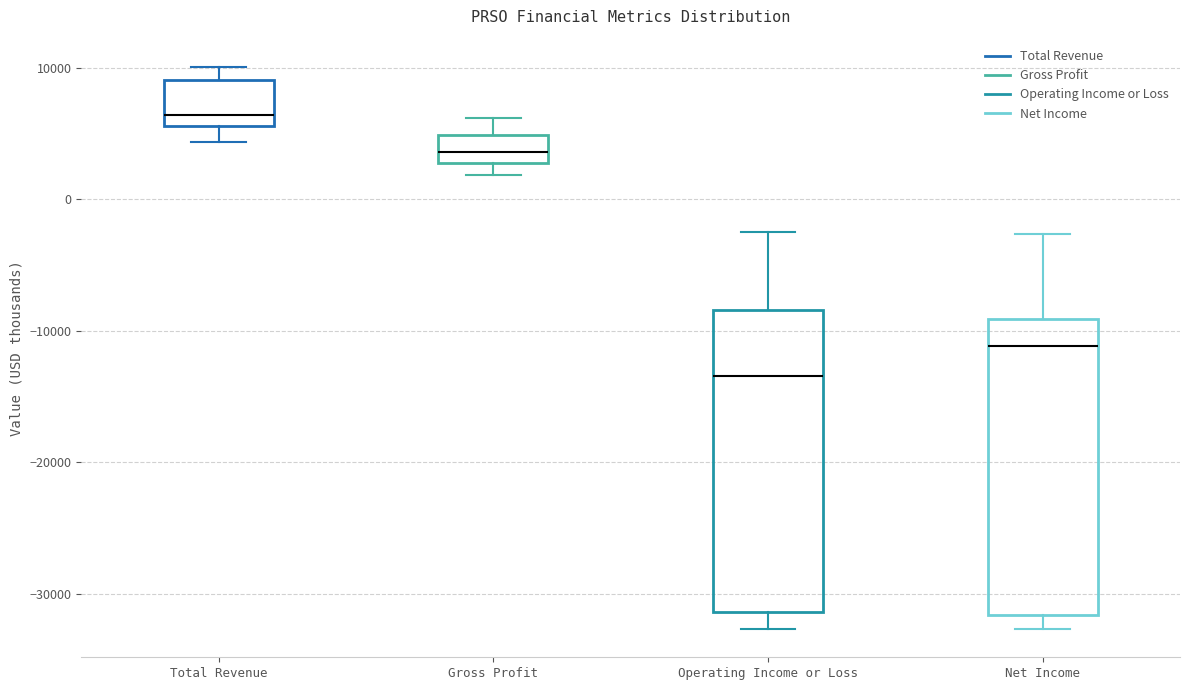

Reading left to right, transcribe this box plot: for each box, give where its median line is, the range the box spans, and where its two whiskers end, as read against the y-axis. The values are not printed on the chart, so give them approximately, as read against the axis.

Total Revenue: median 6000 (just above the box's lower edge), box 6000 to 9000, whiskers 4000 to 10000
Gross Profit: median 4000, box 3000 to 5000, whiskers 2000 to 6000
Operating Income or Loss: median -13000, box -31000 to -8000, whiskers -33000 to -2000
Net Income: median -11000, box -32000 to -9000, whiskers -33000 to -3000